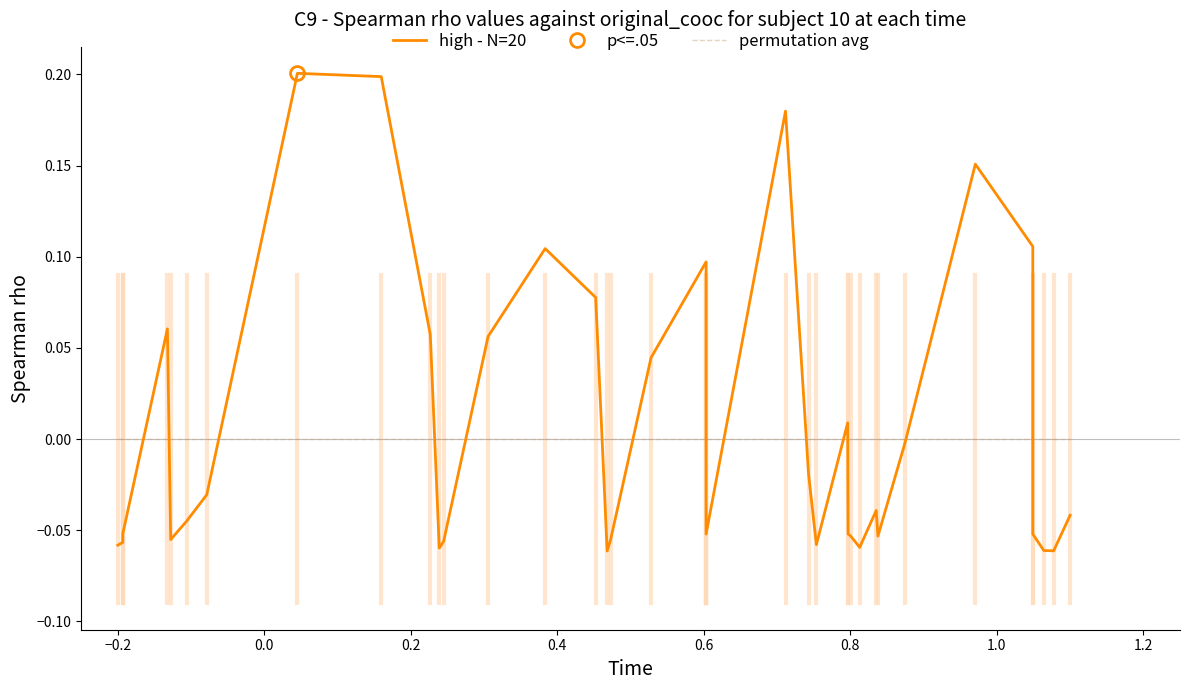

In high - N=20, how many points are lower than both neighbors (excluding endpoints)?

7